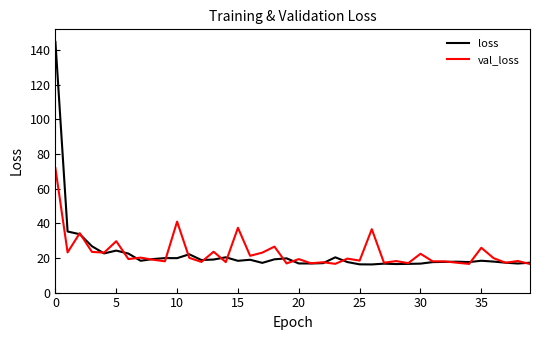

What is the highest value of the val_loss series?

71.8